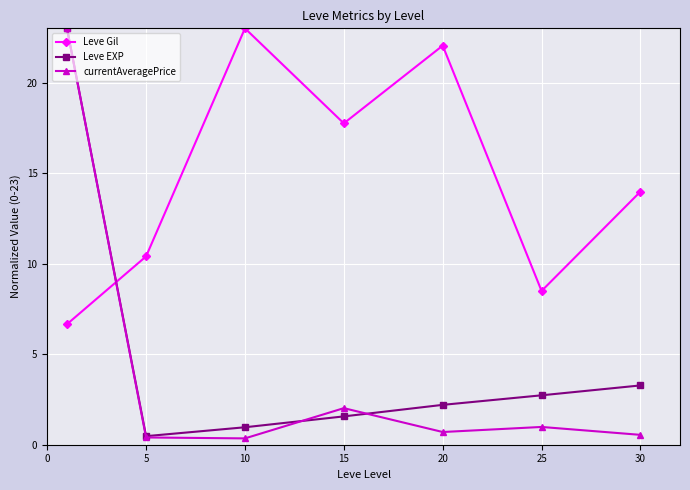

How many data points in Leve Gil are less than 13?

3